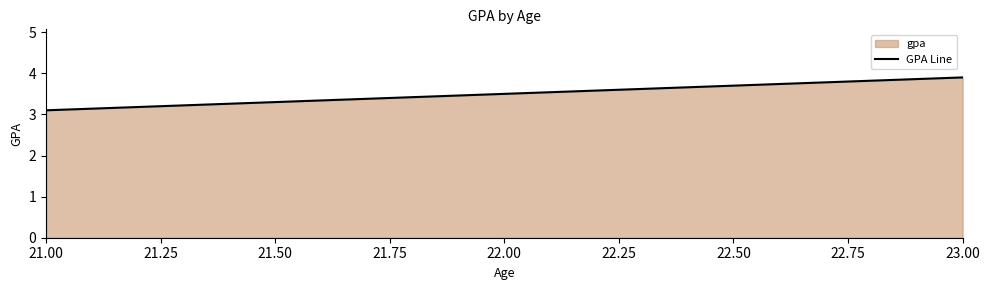

Count the values in the range 3 to 4.

3